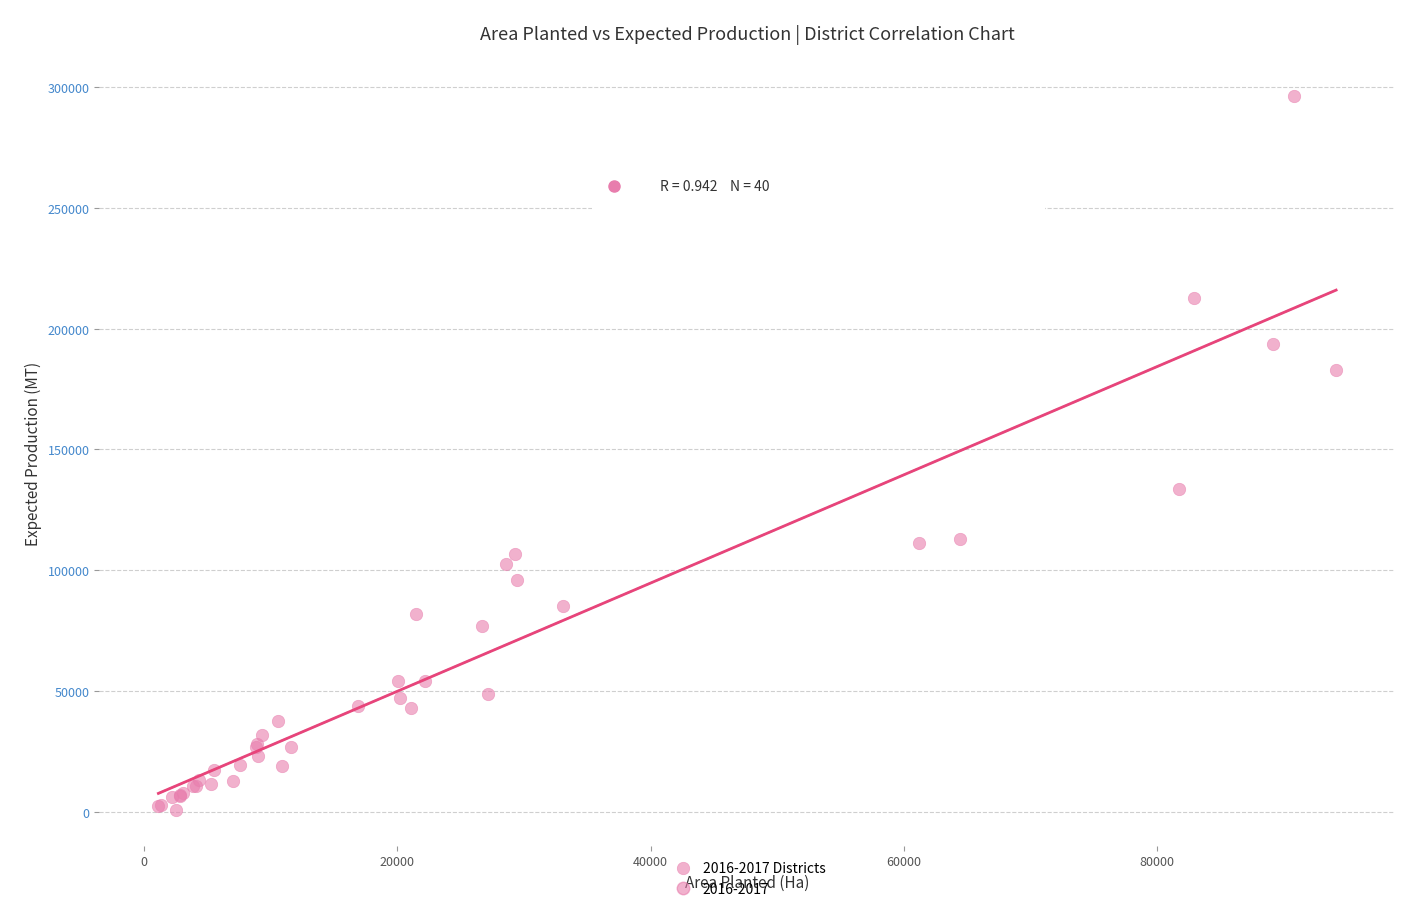

What Y value in the scatter plot is closest to 148672?

133715.0